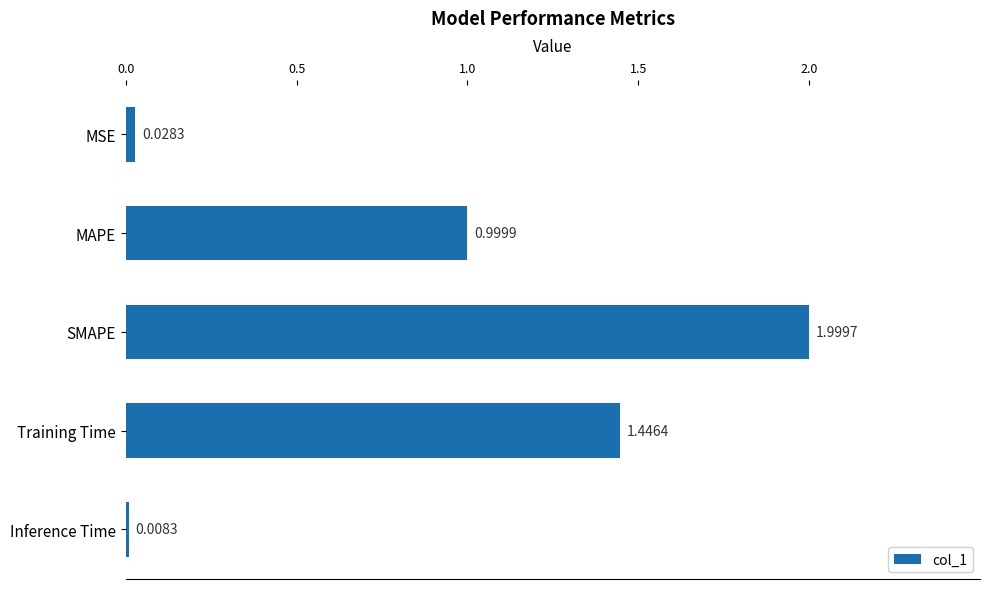

At which label is the value closest to 1?

MAPE